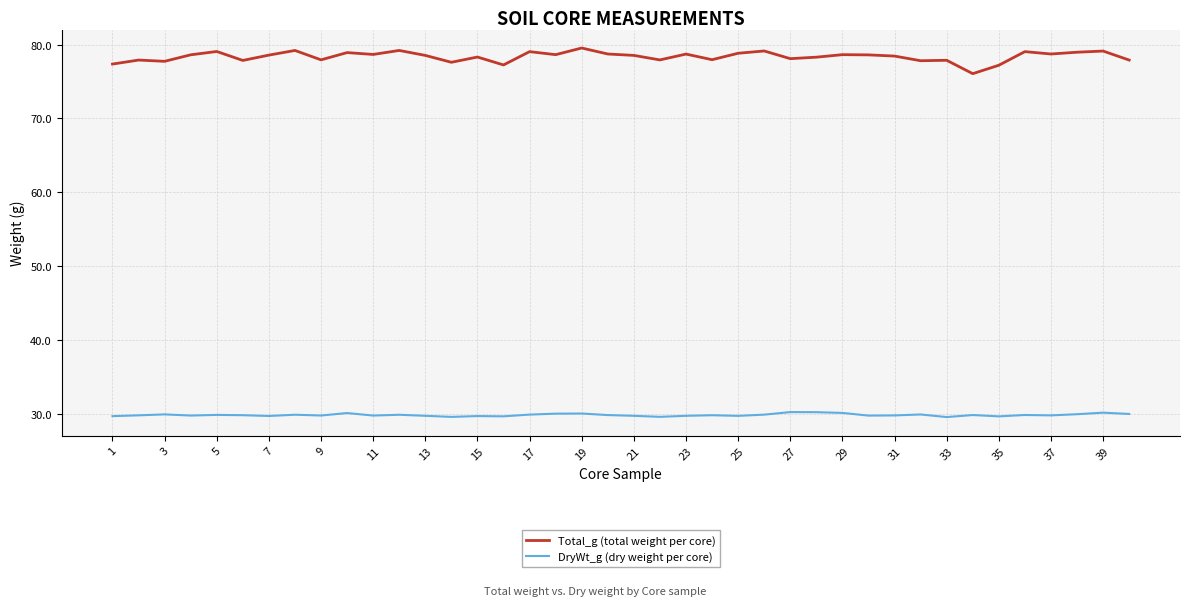

True or false: Total_g (total weight per core) and DryWt_g (dry weight per core) intersect in this chart.

False